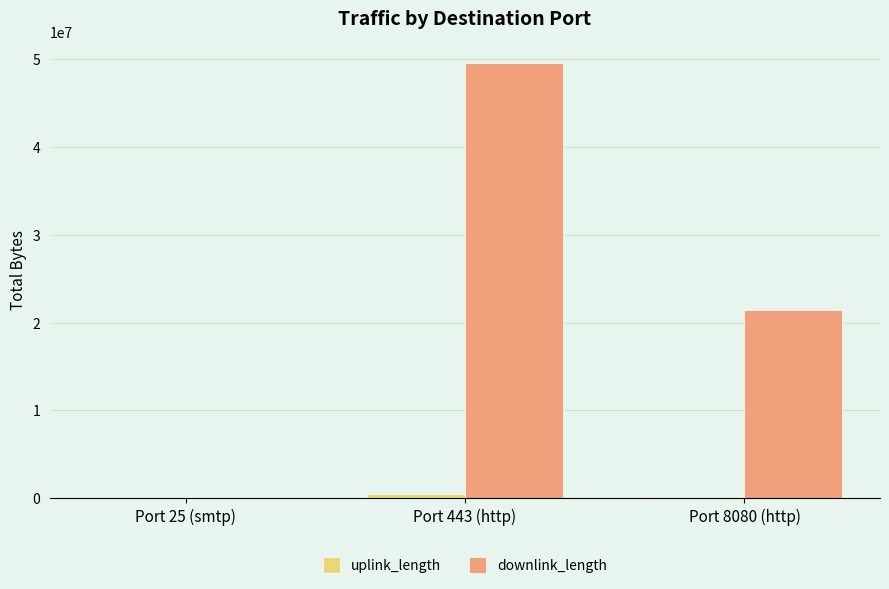

The value of downlink_length at Port 443 (http) is 49562921. True or false?

True